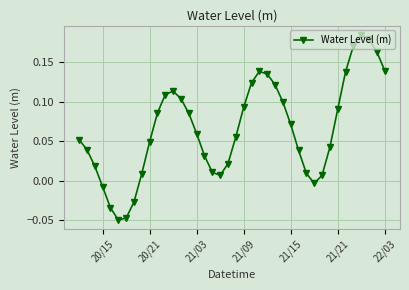

What is the sum of all values?

2.6